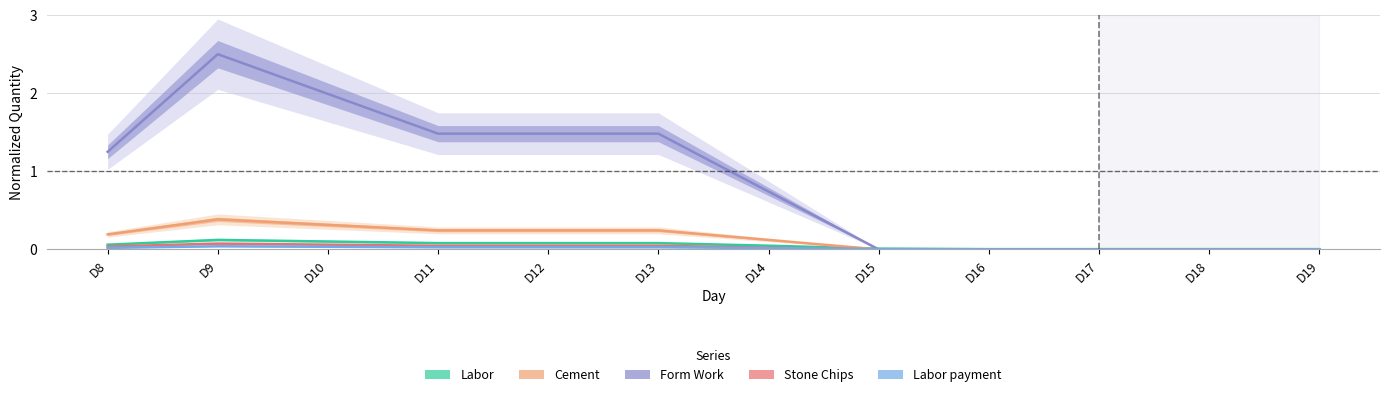

Is it true that Stone Chips equals 0.1 at D13?

False